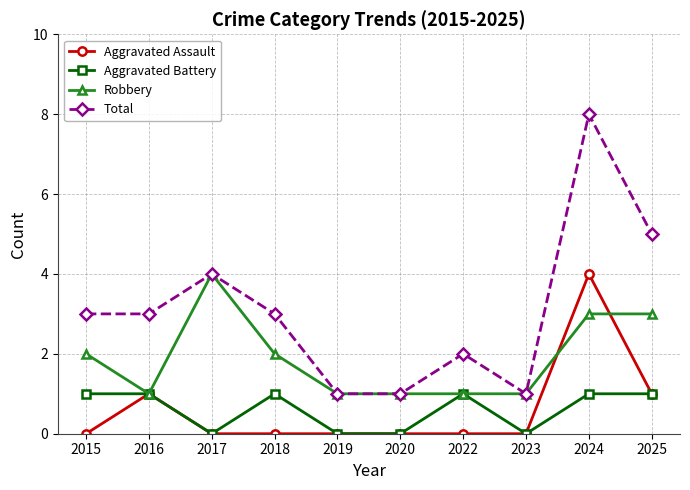

Which series has the largest total across all categories?

Total